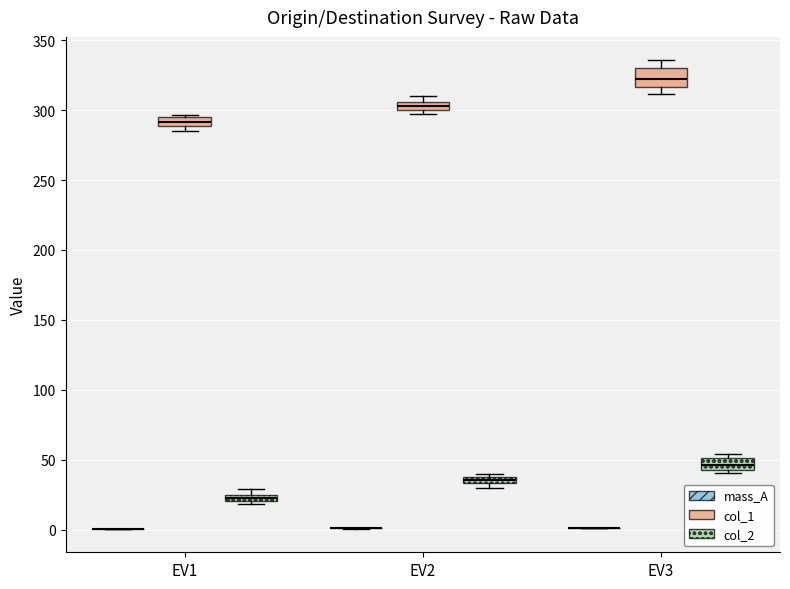

Comparing the boxes themselves (not the whiskers), which one is the tallest?

EV3 (col_1)